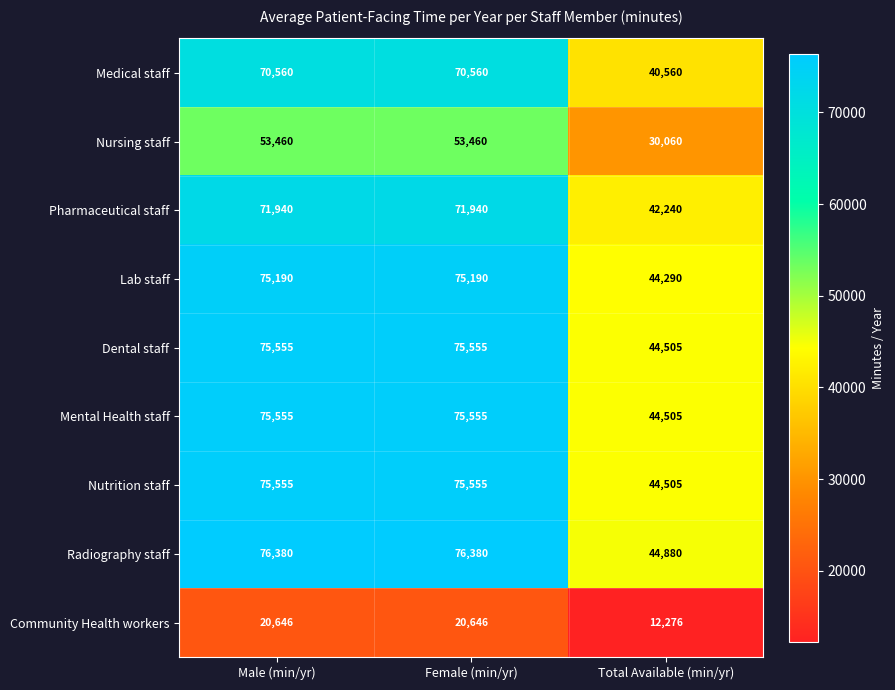

Which series has the widest spread of values?

Radiography staff